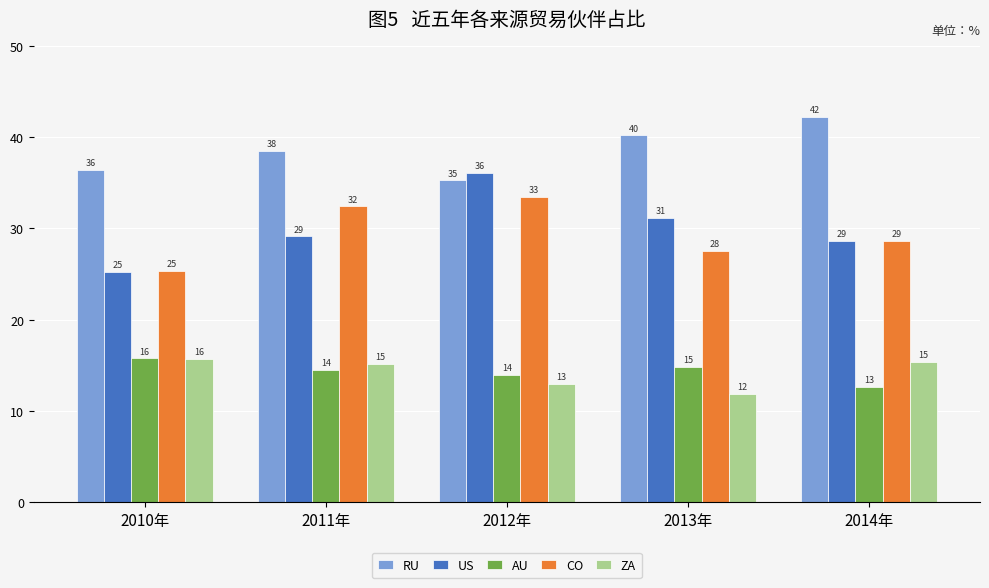

Reading left to right, what are all the values shown in this chart?

RU: 36.4	38.5	35.3	40.2	42.2
US: 25.2	29.1	36.1	31.2	28.6
AU: 15.8	14.5	13.9	14.8	12.6
CO: 25.3	32.4	33.4	27.5	28.7
ZA: 15.7	15.2	13.0	11.9	15.4